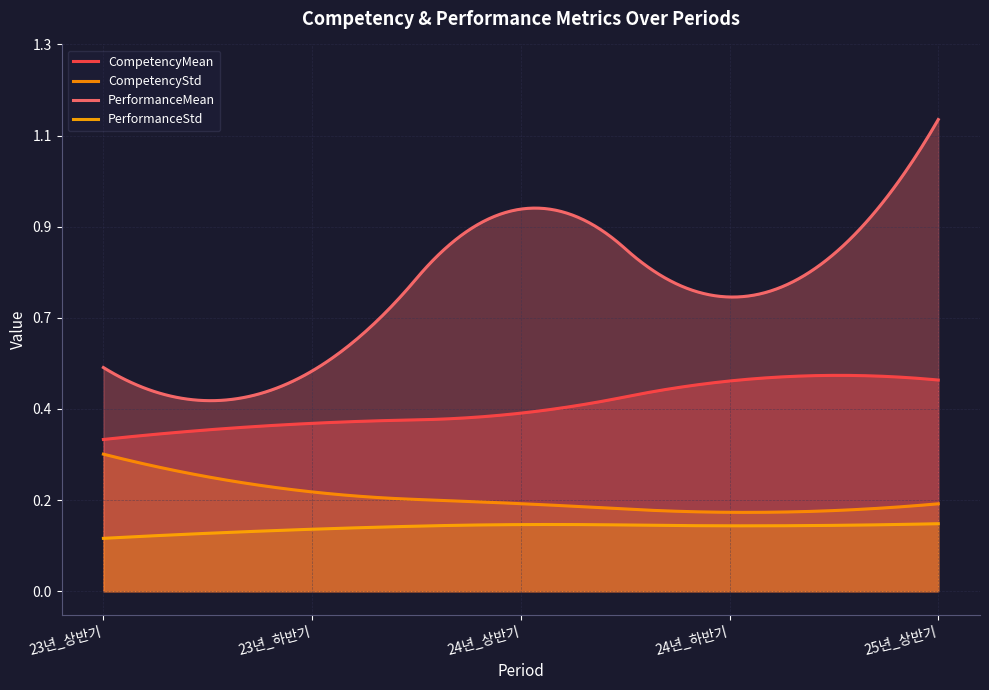

At which label does CompetencyStd reach its peak?

23년_상반기